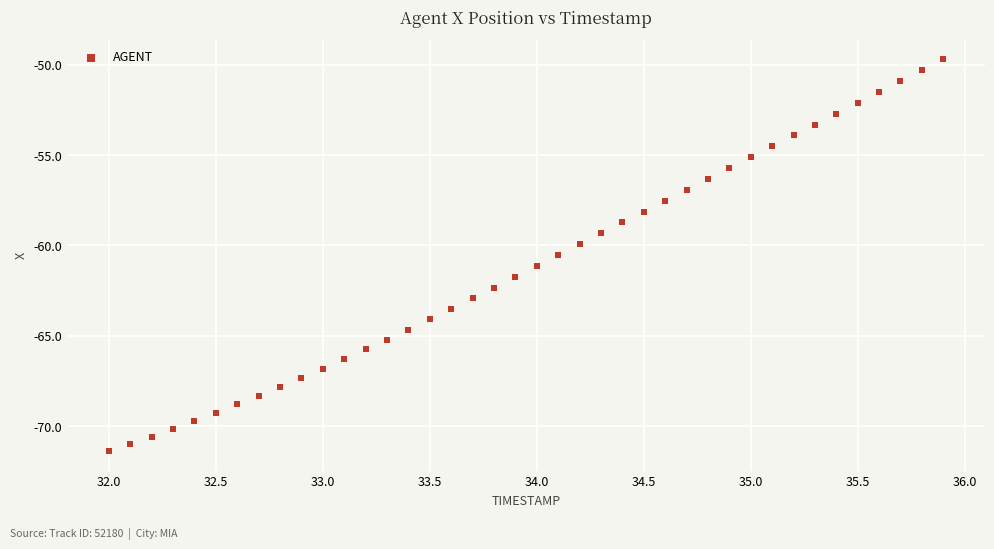

What is the range of X values (max minus min)?

3.9